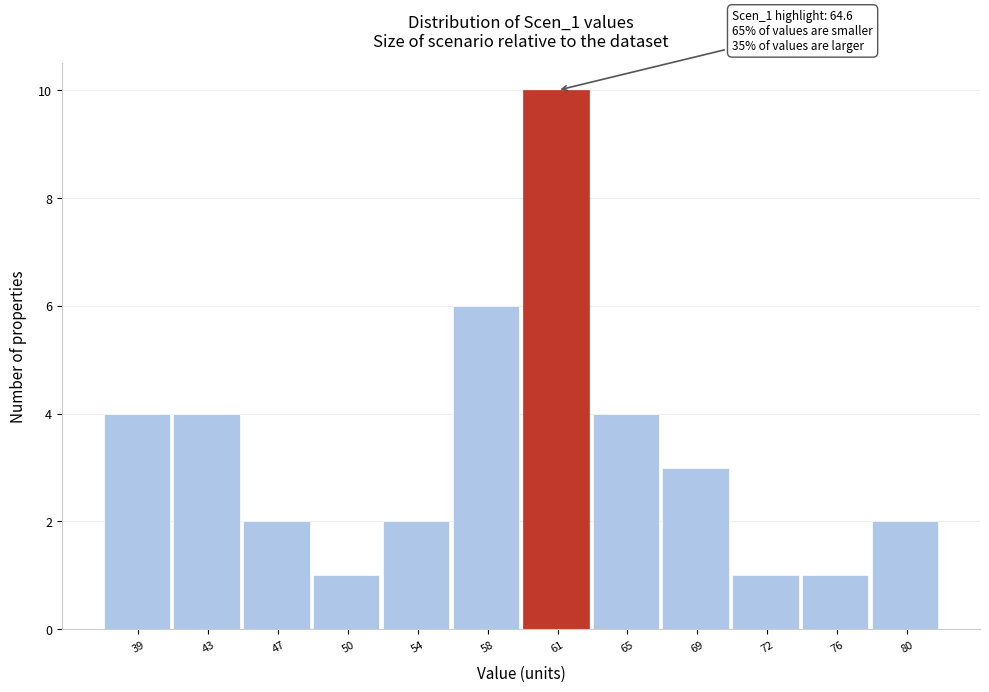

Reading left to right, list all the values displayed in this chart.

39=4	43=4	47=2	50=1	54=2	58=6	61=10	65=4	69=3	72=1	76=1	80=2